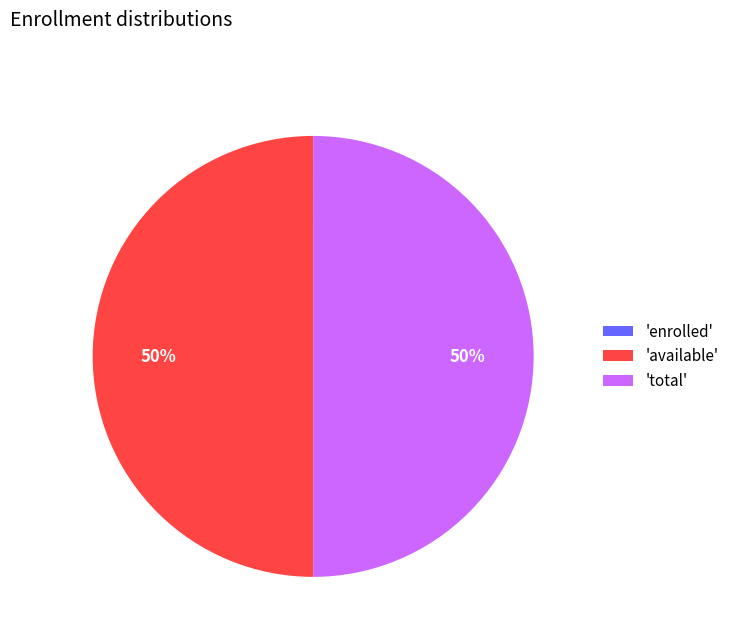

True or false: 'available' accounts for 50% of the total.

True